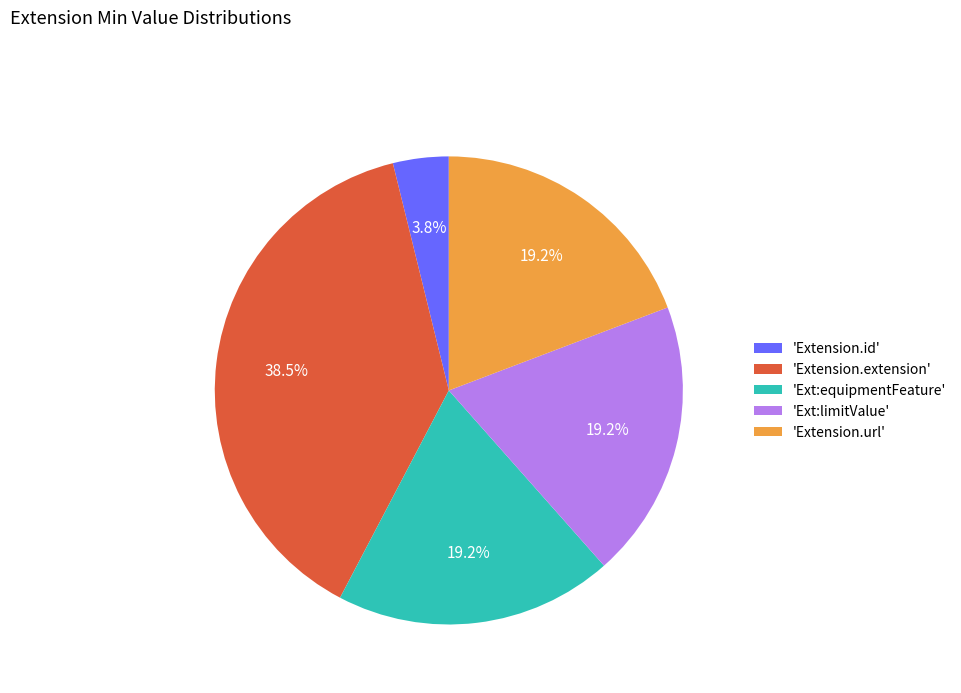

Is there a majority slice in this chart?

No